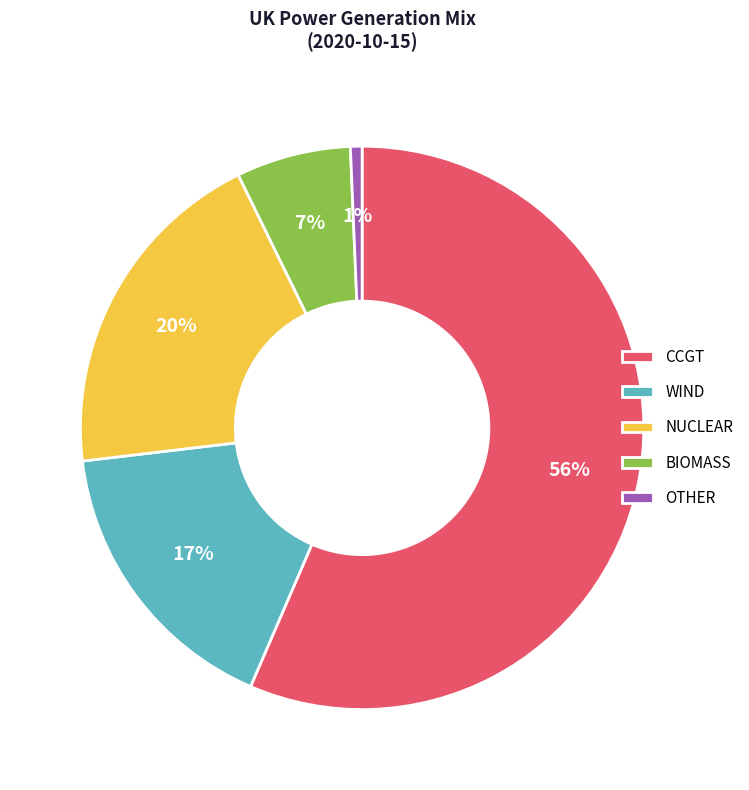

Count the number of slices in the pie.

5